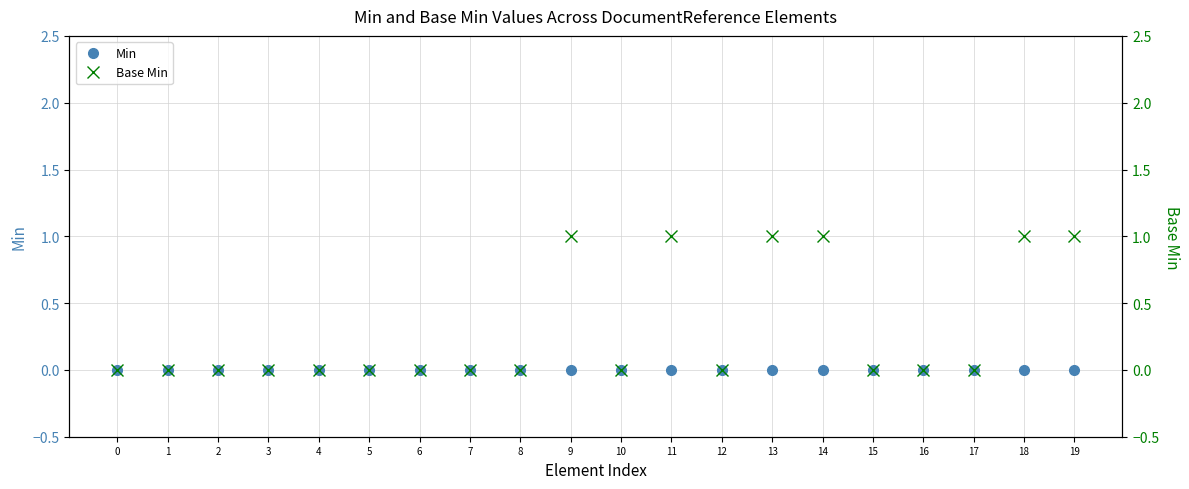

What is the difference between the maximum and minimum values in the Base Min series?

1